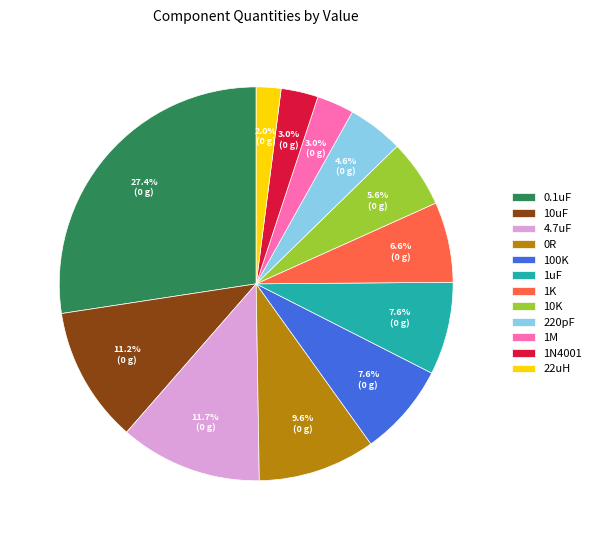

Which category has the biggest portion of the pie?

0.1uF